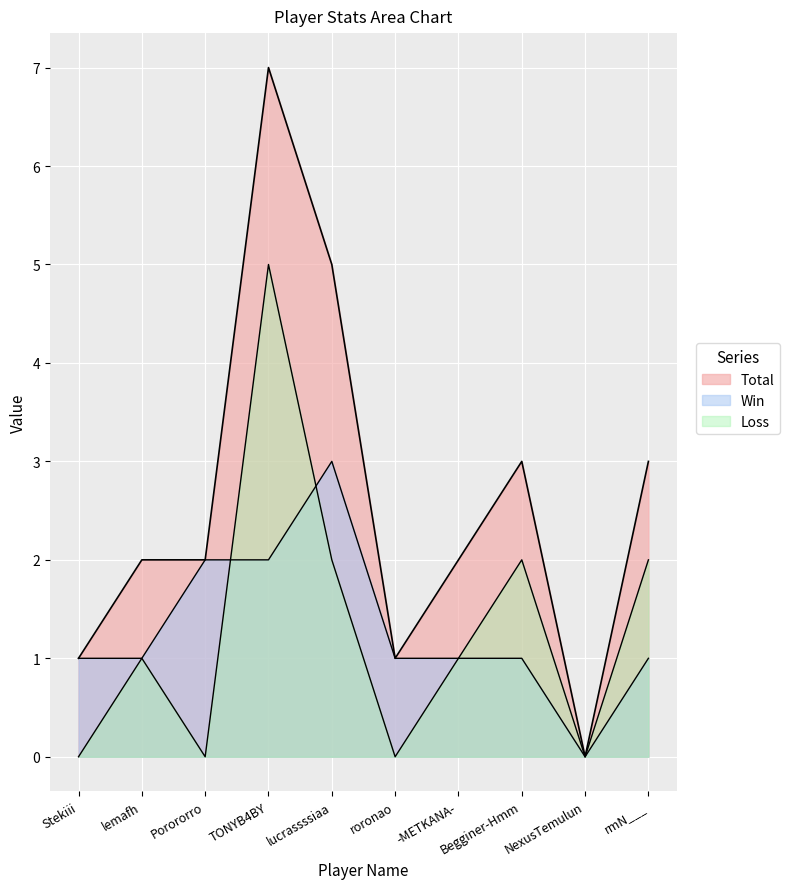

Which series changed the most between lemafh and rmN___?

Total